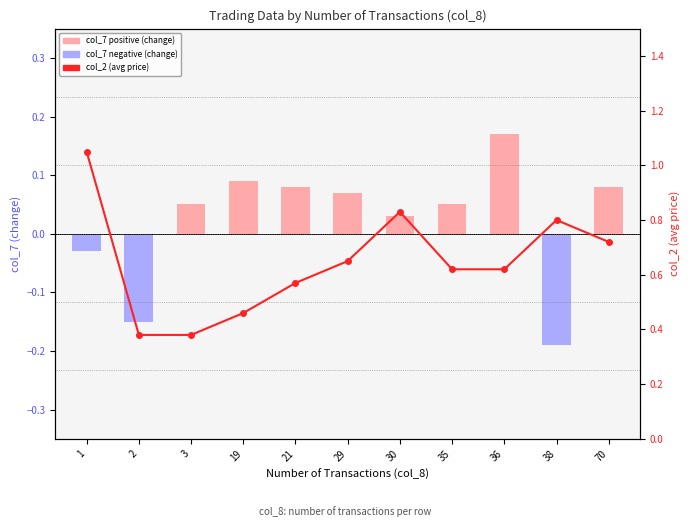

Rank the series by their maximum value, from lowest to highest.

col_7 (change), col_2 (avg price)